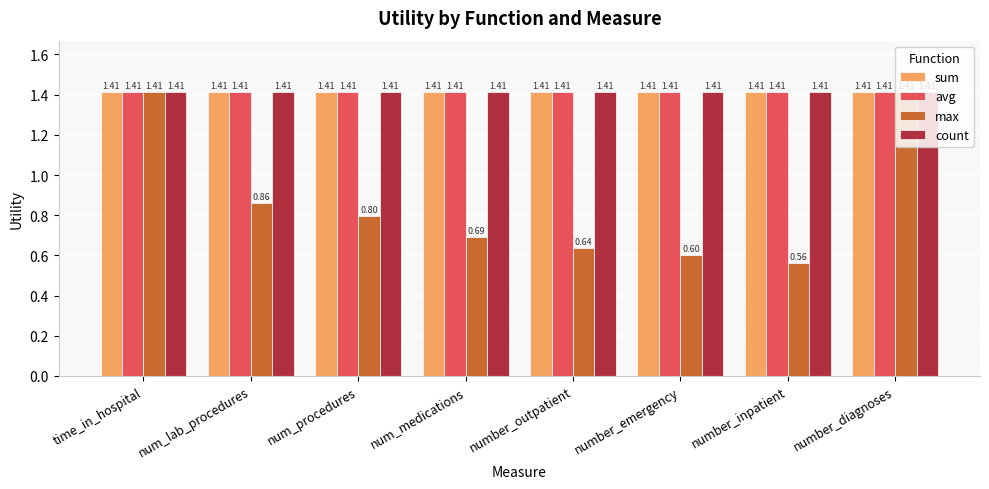

At how many categories does at least one series exceed 1?

8